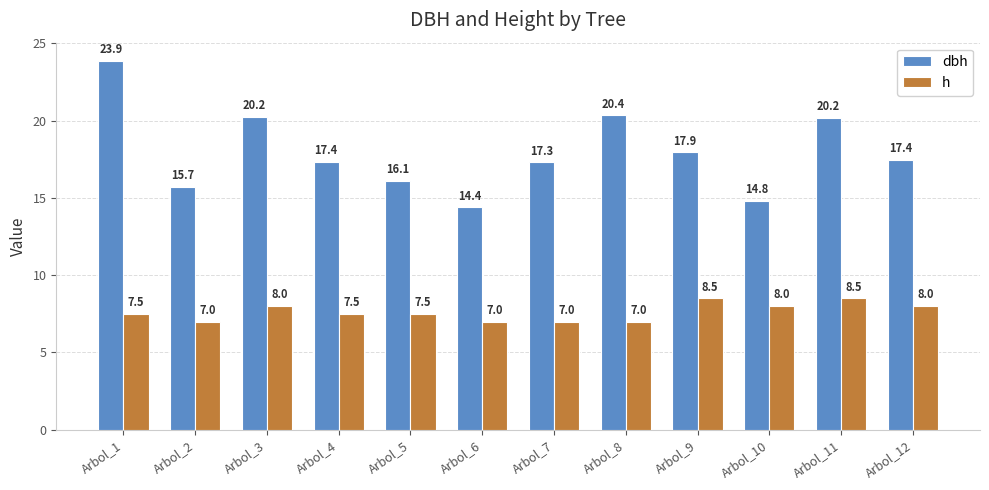

Rank the series at Arbol_9 from highest to lowest value.

dbh, h